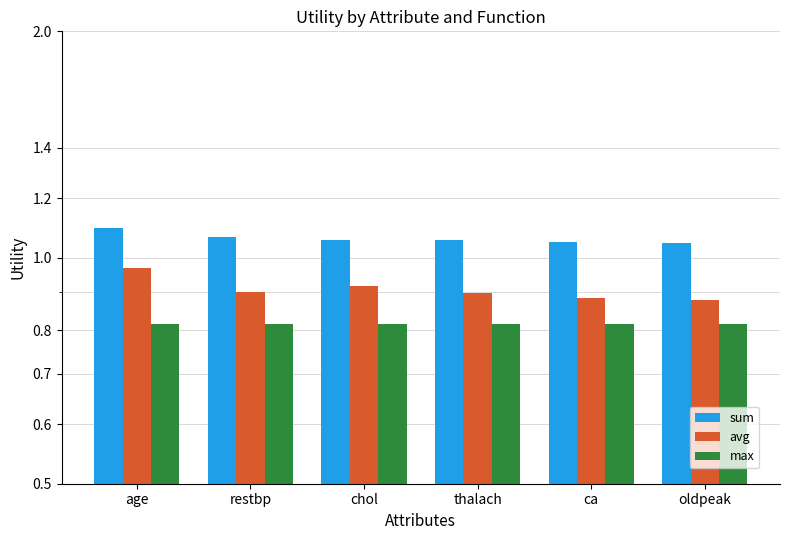

What are all the series names shown in the legend?

sum, avg, max